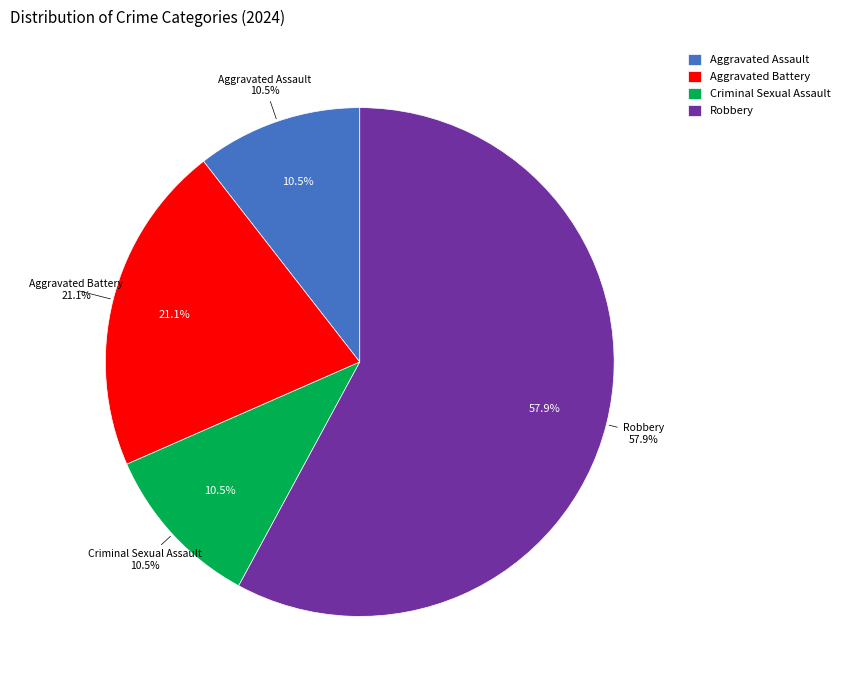

Is it true that Criminal Sexual Assault is 11% of the pie?

True